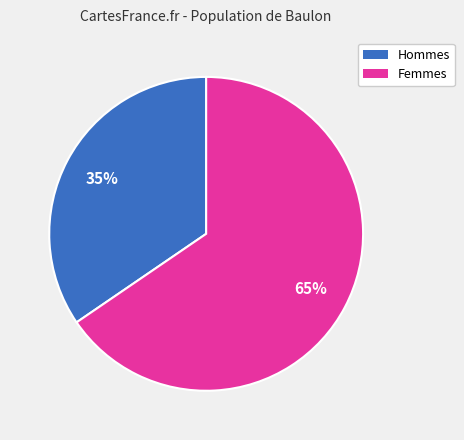

Does any single category account for the majority?

Yes